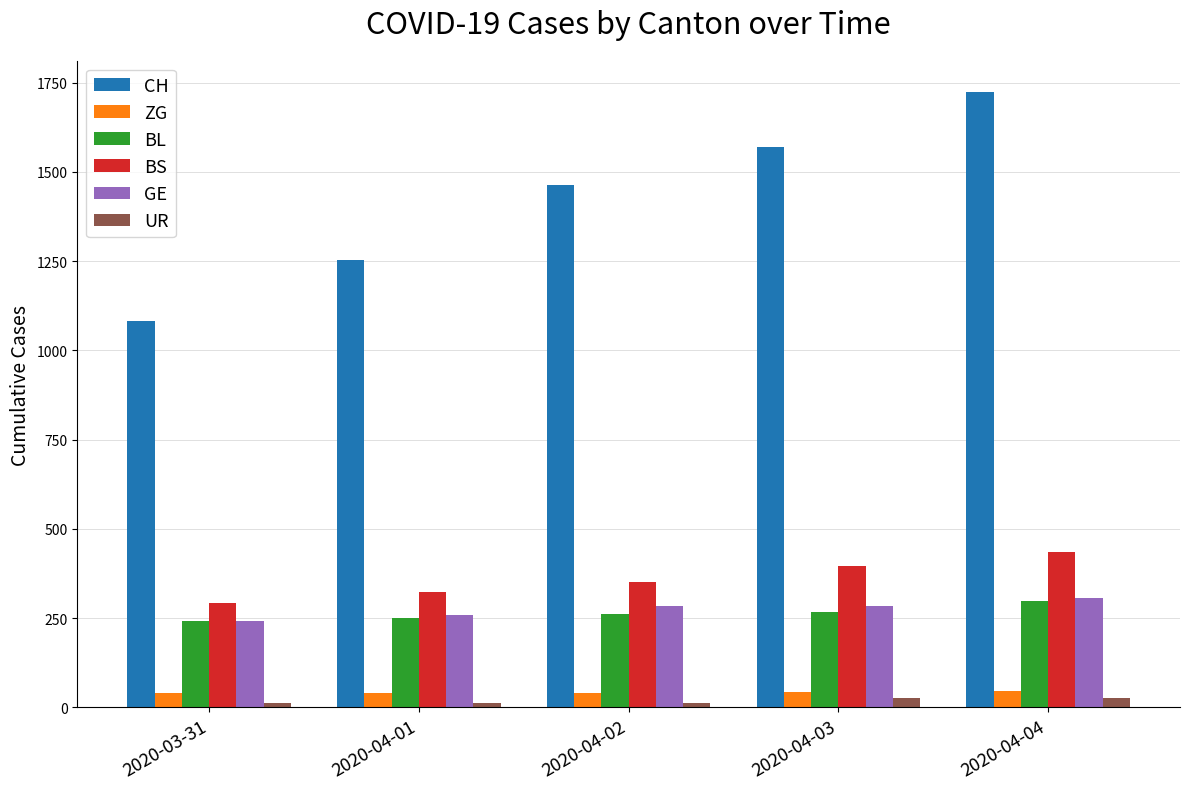

Which series has the widest spread of values?

CH